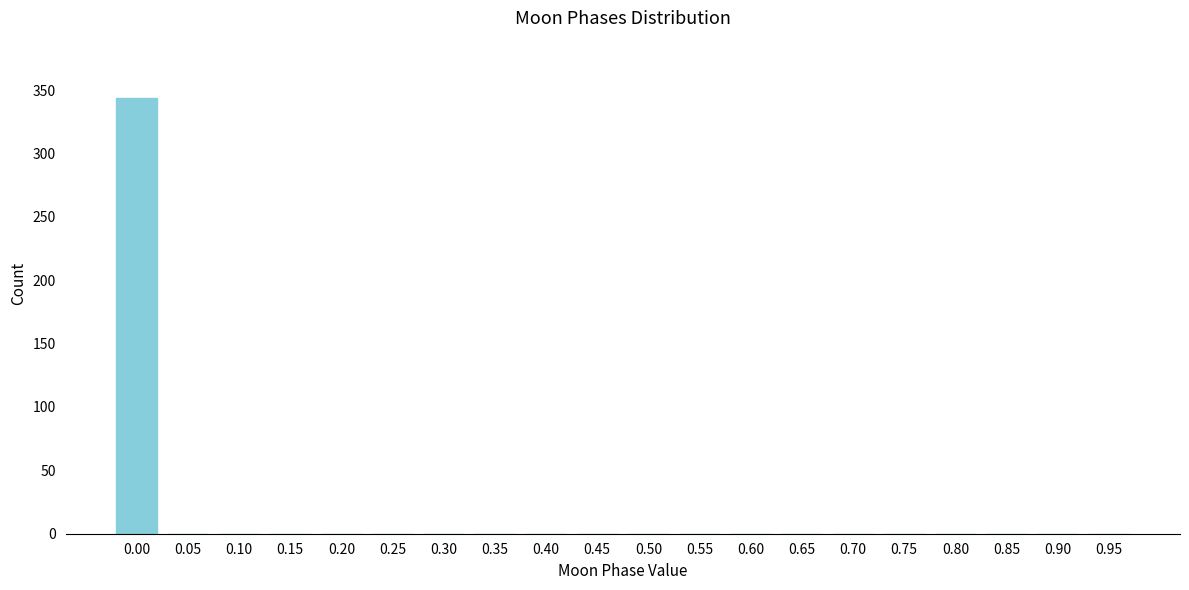

Reading left to right, what are all the values shown in this chart?

0.00=344	0.05=0	0.10=0	0.15=0	0.20=0	0.25=0	0.30=0	0.35=0	0.40=0	0.45=0	0.50=0	0.55=0	0.60=0	0.65=0	0.70=0	0.75=0	0.80=0	0.85=0	0.90=0	0.95=0